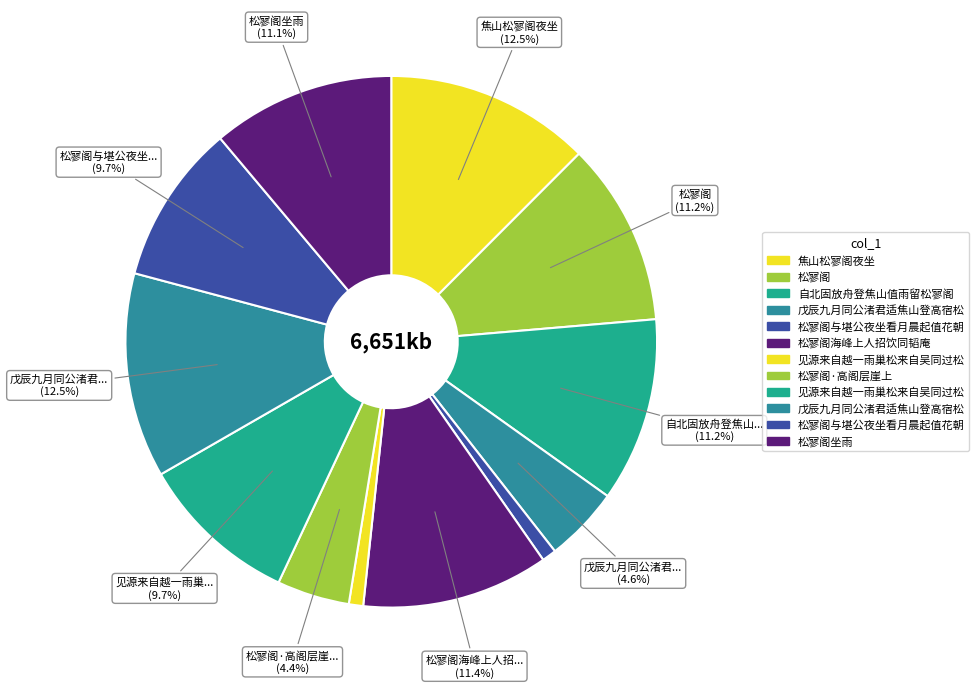

Rank the categories by value from highest to lowest.

焦山松寥阁夜坐, 戊辰九月同公渚君适焦山登高宿松寥阁, 松寥阁海峰上人招饮同韬庵, 自北固放舟登焦山值雨留松寥阁, 松寥阁, 松寥阁坐雨, 见源来自越一雨巢松来自吴同过松寥阁赋此示之, 松寥阁与堪公夜坐看月晨起值花朝连春分纪事同赠, 戊辰九月同公渚君适焦山登高宿松寥阁, 松寥阁·高阁层崖上, 见源来自越一雨巢松来自吴同过松寥阁赋此示, 松寥阁与堪公夜坐看月晨起值花朝连春分纪事